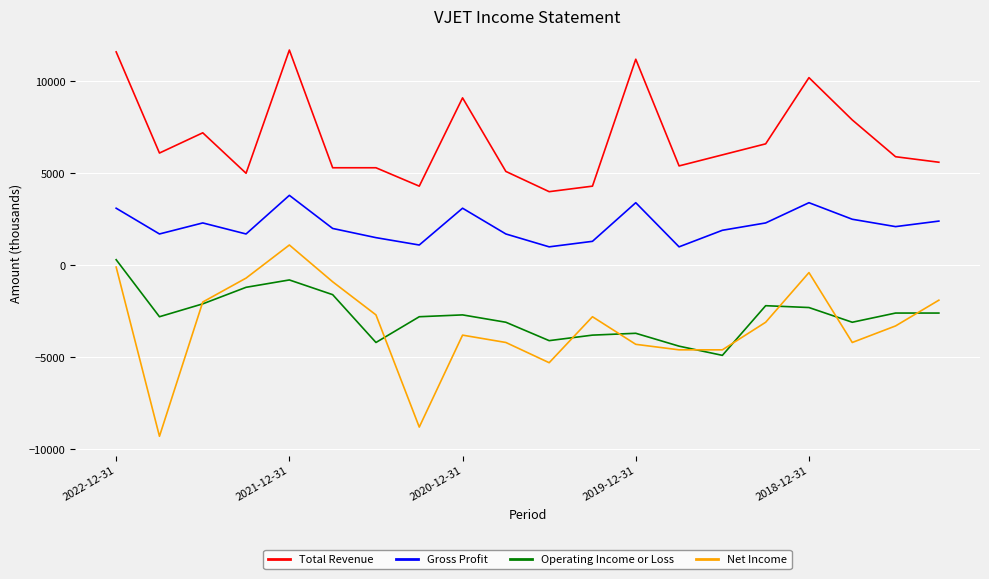

What is the minimum value shown in the chart?

-9300